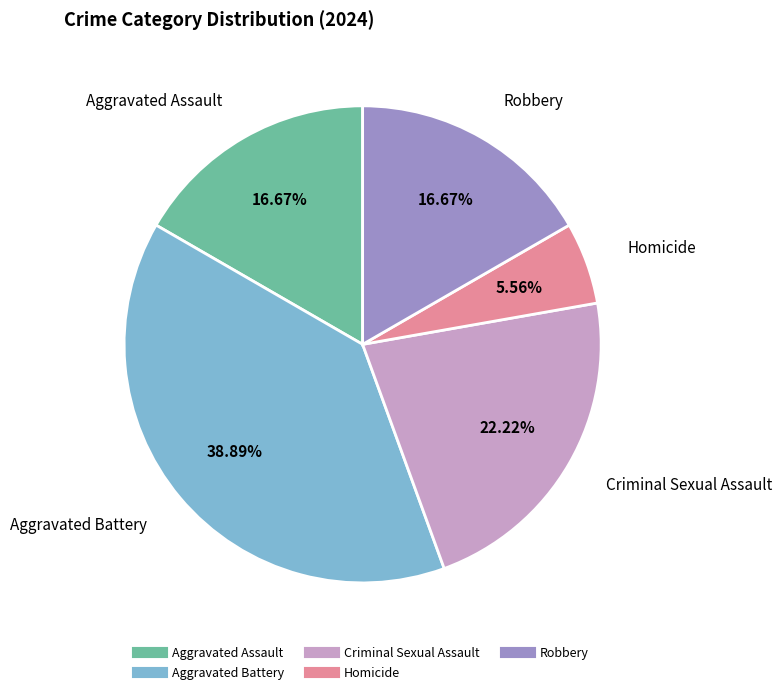

What percentage is the Aggravated Assault slice, to the nearest percent?

17%